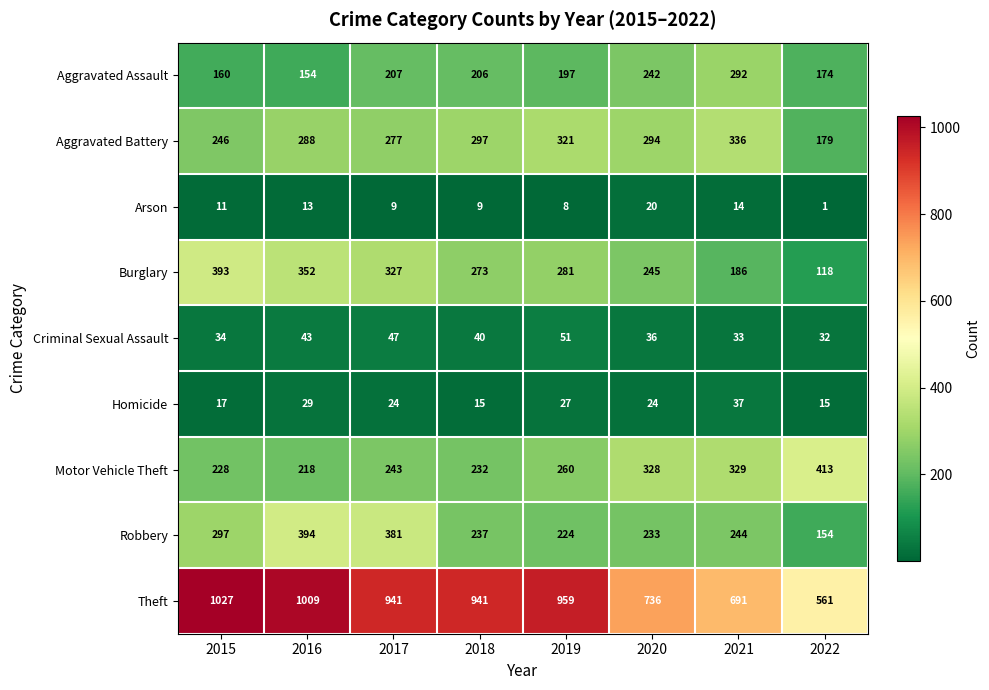

Is it true that Aggravated Battery equals 277 at 2017?

True